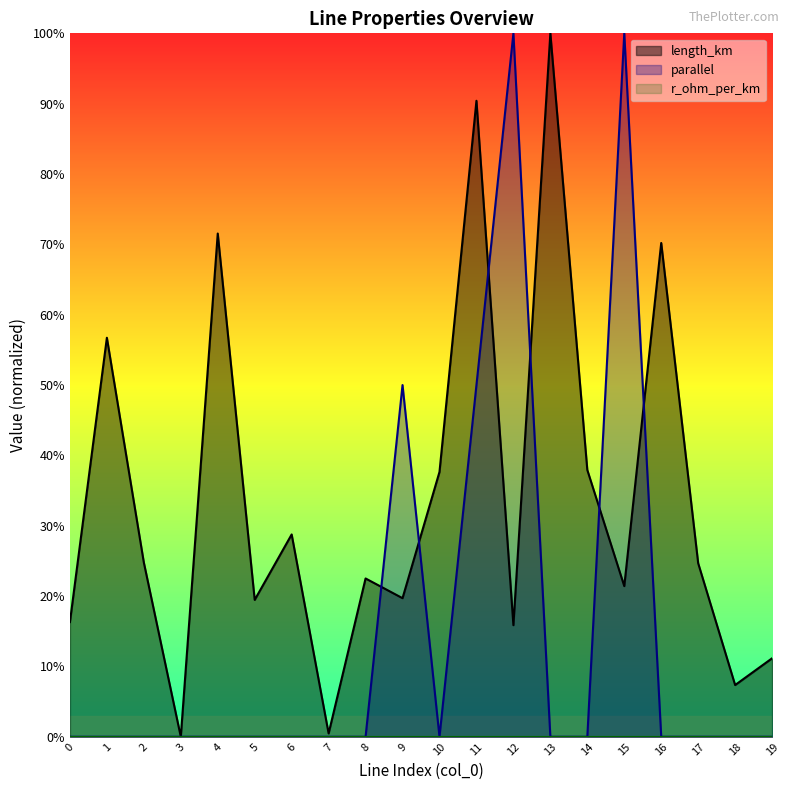

Where do parallel and length_km first cross each other?

8 and 9